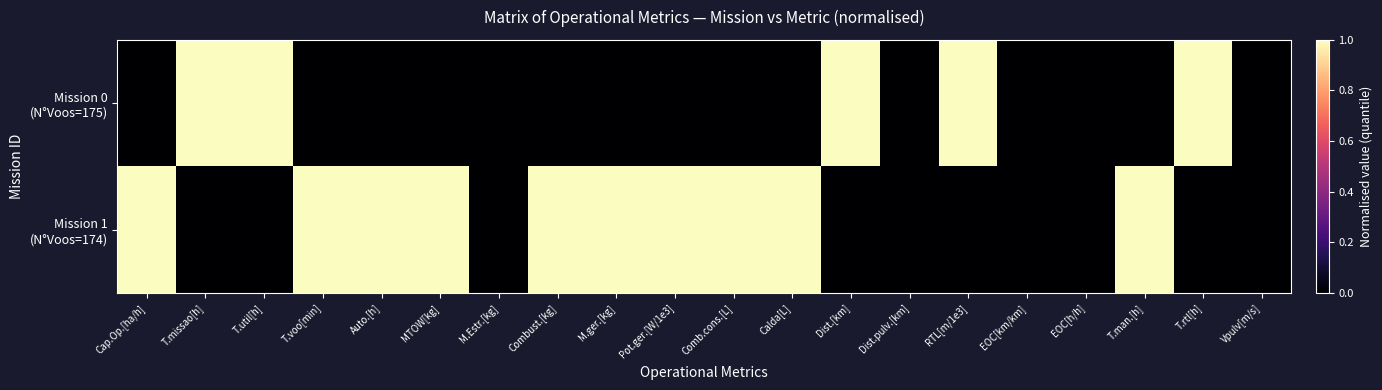

Which has a higher value, Vpulv[m/s] or T.util[h]?

T.util[h]